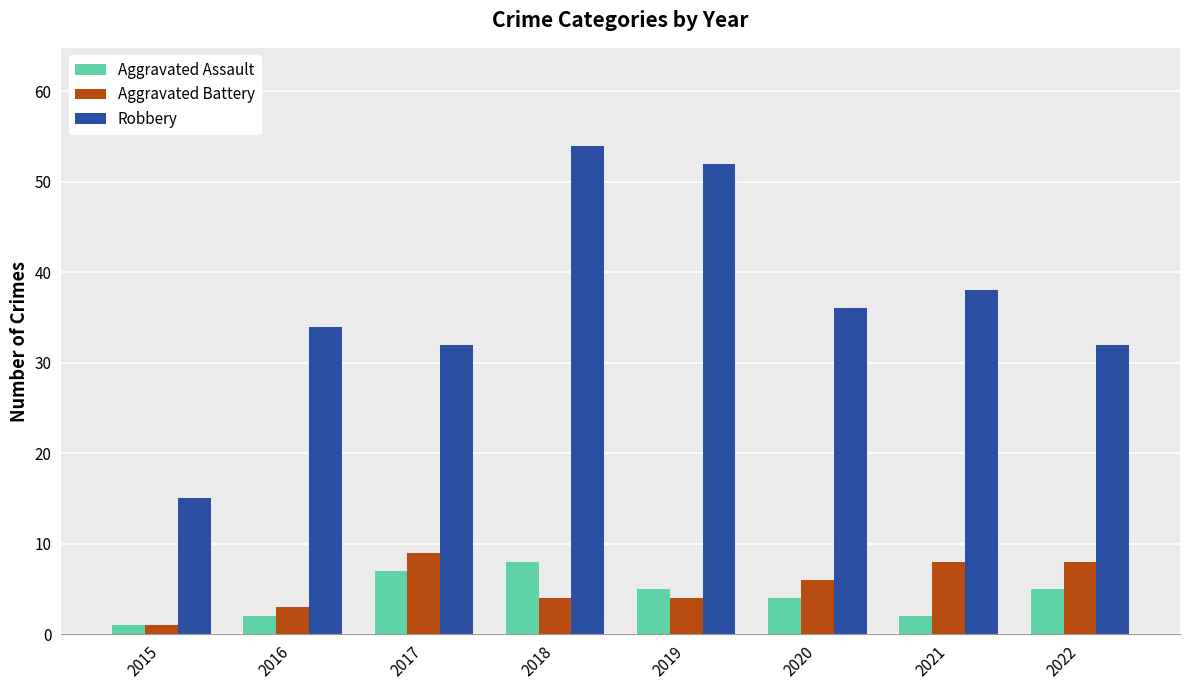

Which series changed the most between 2016 and 2017?

Aggravated Battery